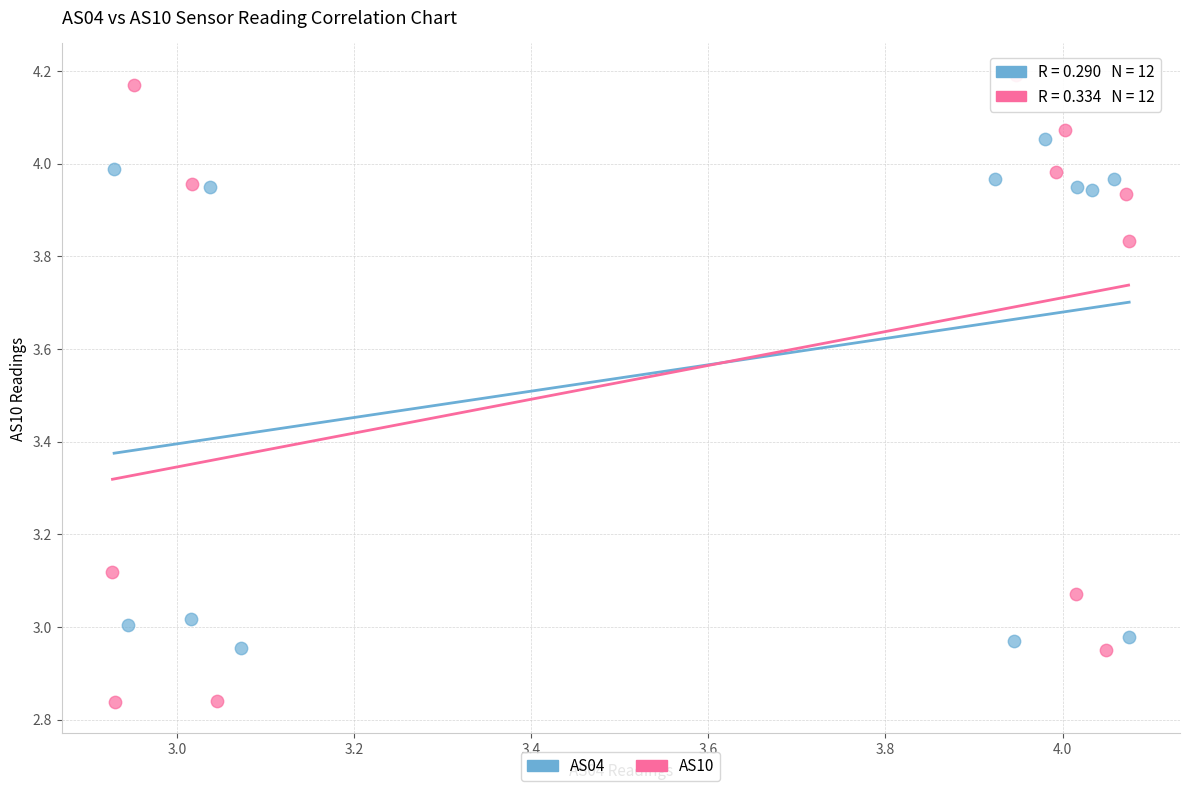

Which series contains the highest Y value?

AS10